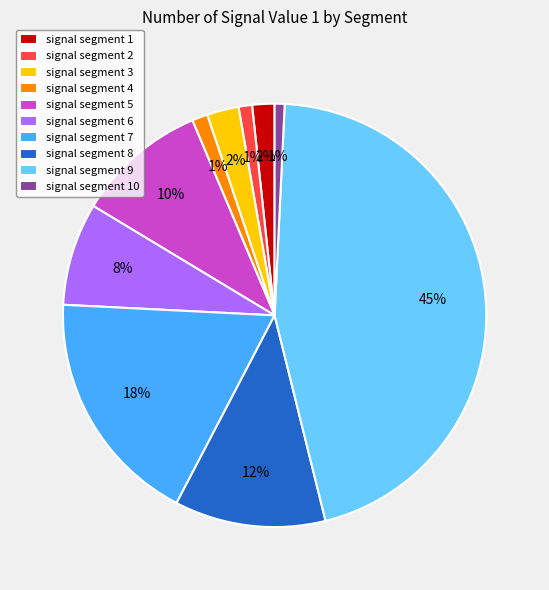

How many slices are in this pie chart?

10